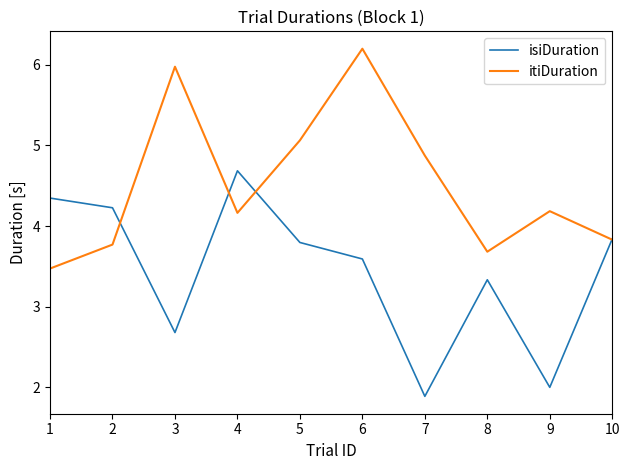

Reading left to right, what are all the values shown in this chart?

isiDuration: 4.3	4.2	2.7	4.7	3.8	3.6	1.9	3.3	2.0	3.8
itiDuration: 3.5	3.8	6.0	4.2	5.1	6.2	4.9	3.7	4.2	3.8